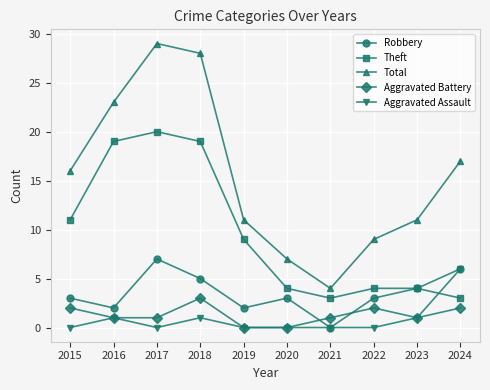

What is the sum of all Total values?

155